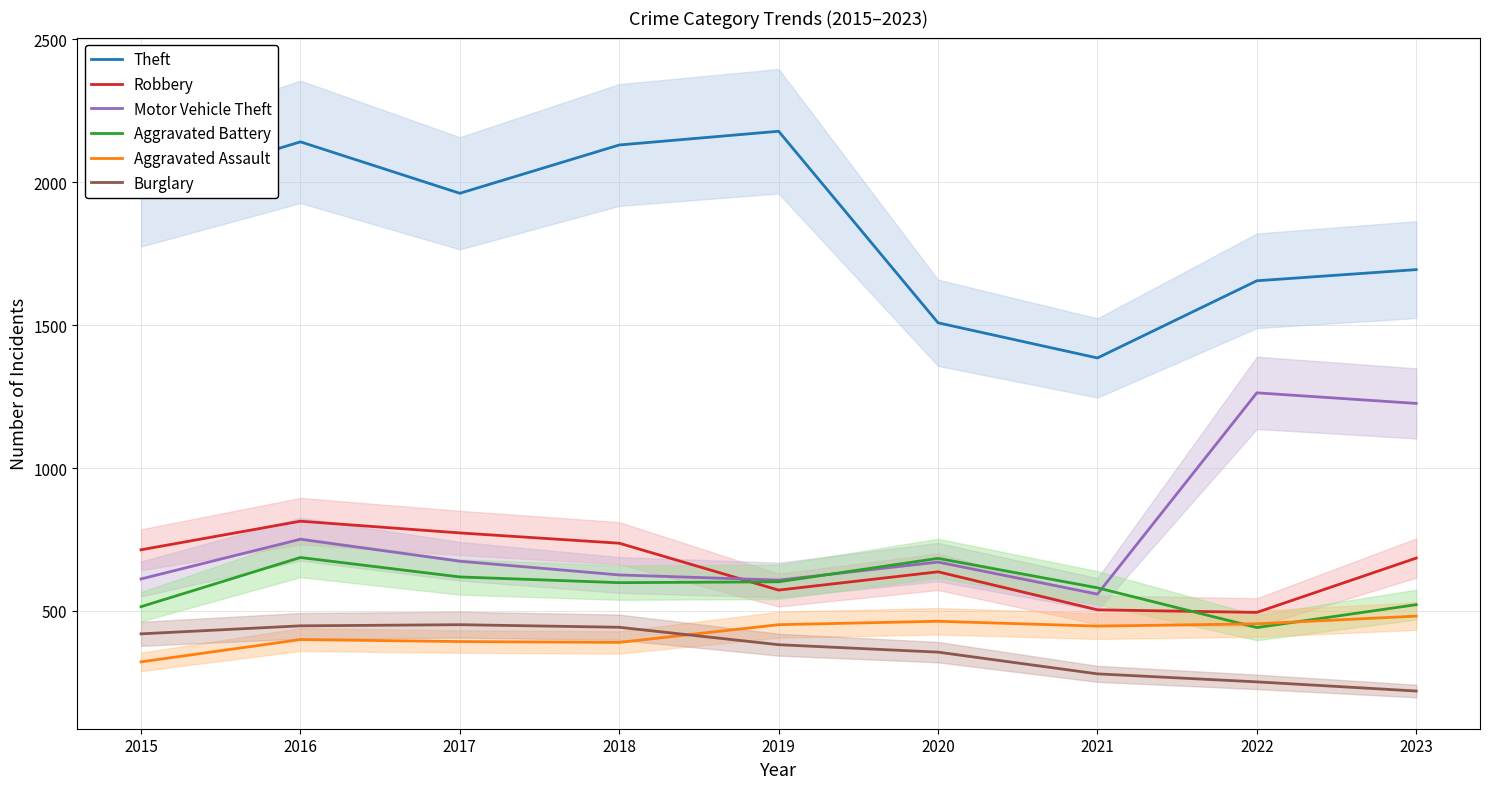

Which series changed the most between 2016 and 2020?

Theft